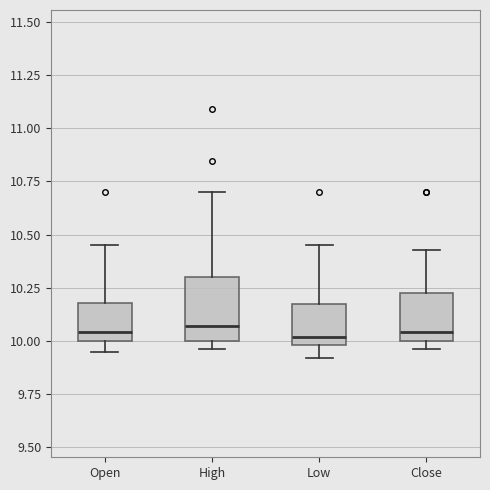

Reading left to right, transcribe this box plot: for each box, give where its median line is, the range the box spans, and where its two whiskers end, as read against the y-axis. The values are not printed on the chart, so give them approximately, as read against the axis.

Open: median 10.05, box 10.00 to 10.20, whiskers 9.95 to 10.45
High: median 10.05, box 10.00 to 10.30, whiskers 9.95 to 10.70
Low: median 10.00 (just above the box's lower edge), box 10.00 to 10.15, whiskers 9.90 to 10.45
Close: median 10.05, box 10.00 to 10.25, whiskers 9.95 to 10.45